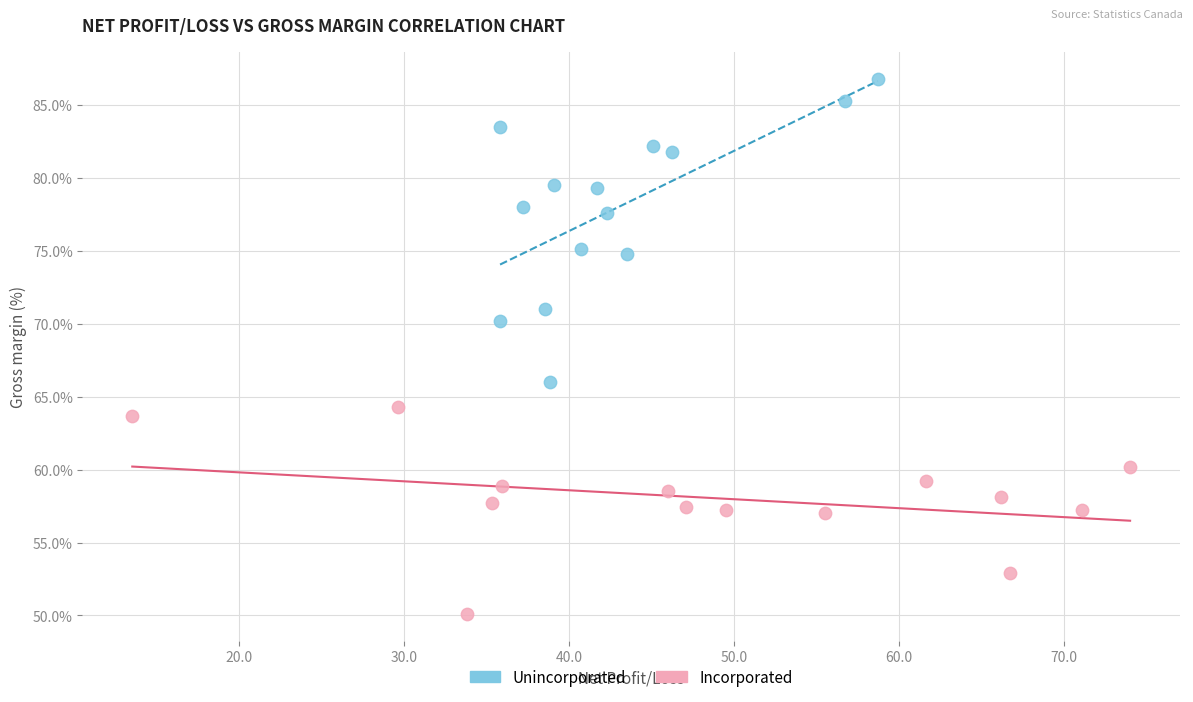

Which series contains the highest Y value?

Unincorporated